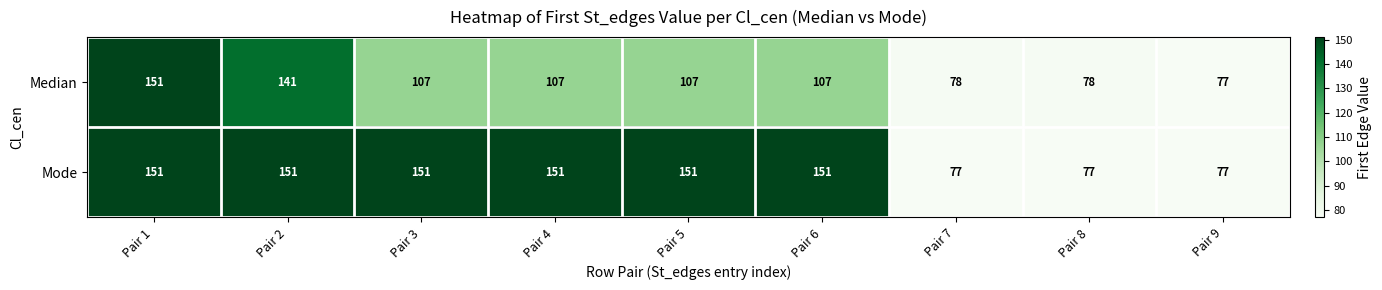

Reading left to right, extract all data points from this chart.

Median: 151	141	107	107	107	107	78	78	77
Mode: 151	151	151	151	151	151	77	77	77